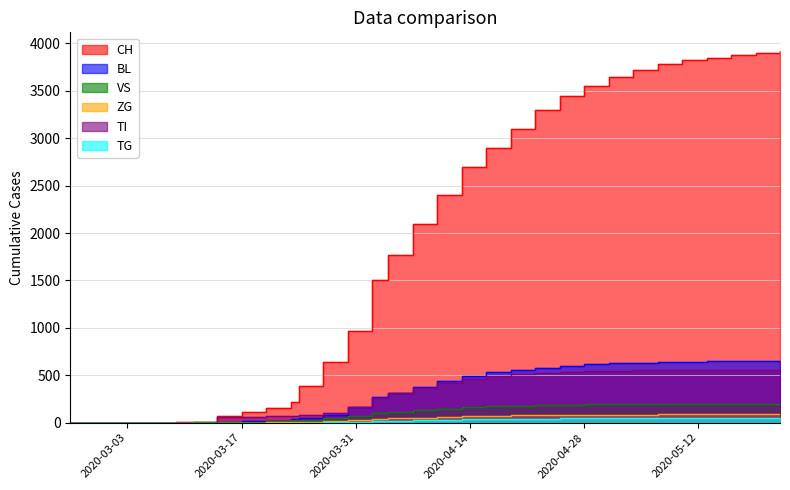

What is the difference between the maximum and second lowest values in the BL series?

653